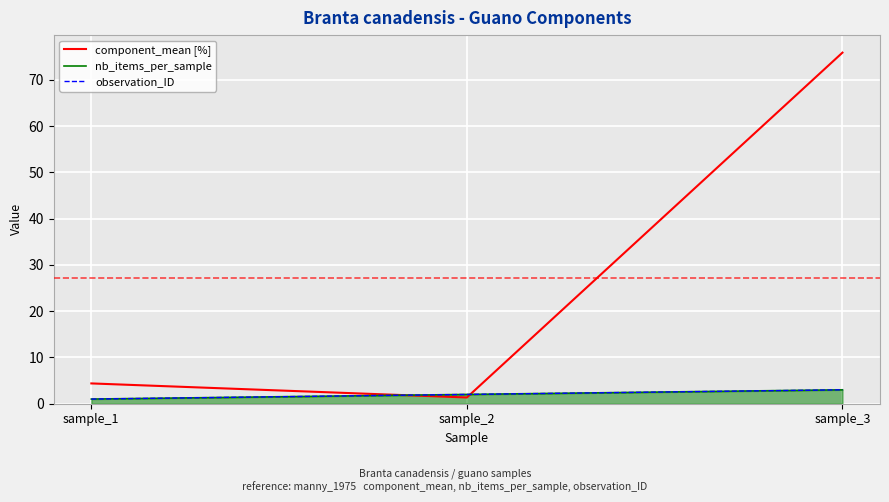

What is the sum of all observation_ID values?

6.0